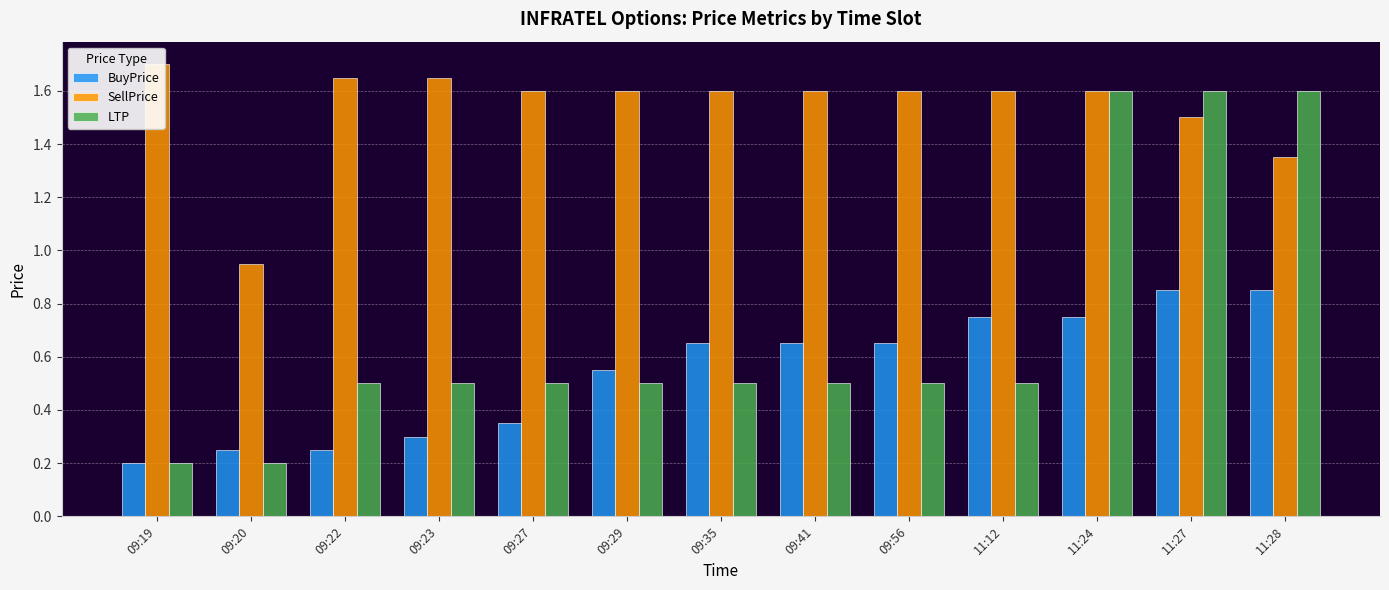

What is the difference between the highest and lowest values at 09:23?

1.3